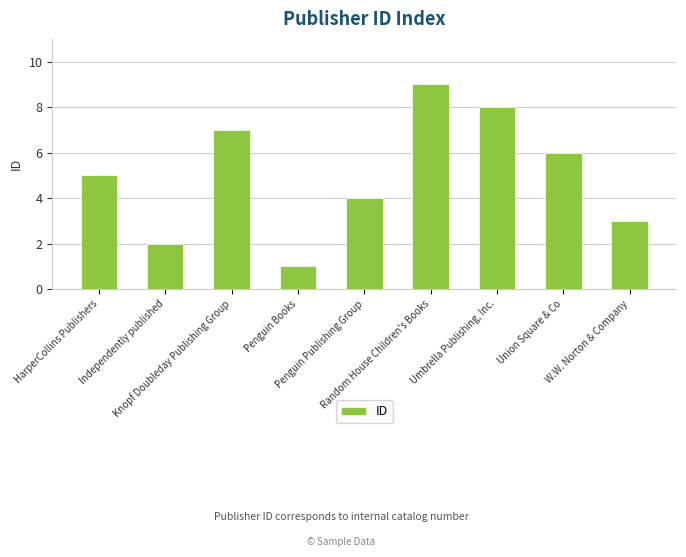

What is the label of the 3rd bar from the left?

Knopf Doubleday Publishing Group